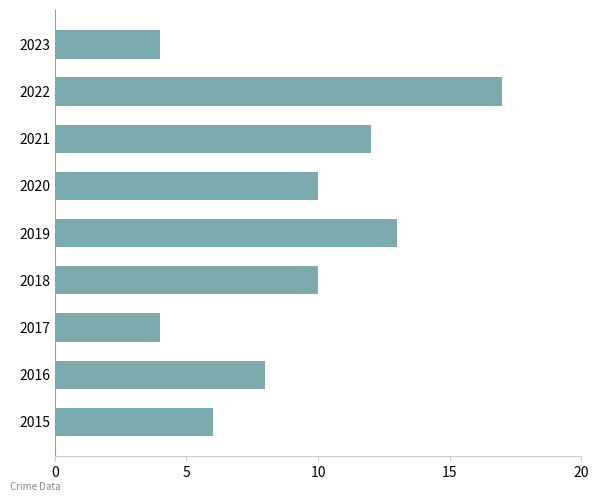

Reading bottom to top, list all the values displayed in this chart.

2015=6	2016=8	2017=4	2018=10	2019=13	2020=10	2021=12	2022=17	2023=4